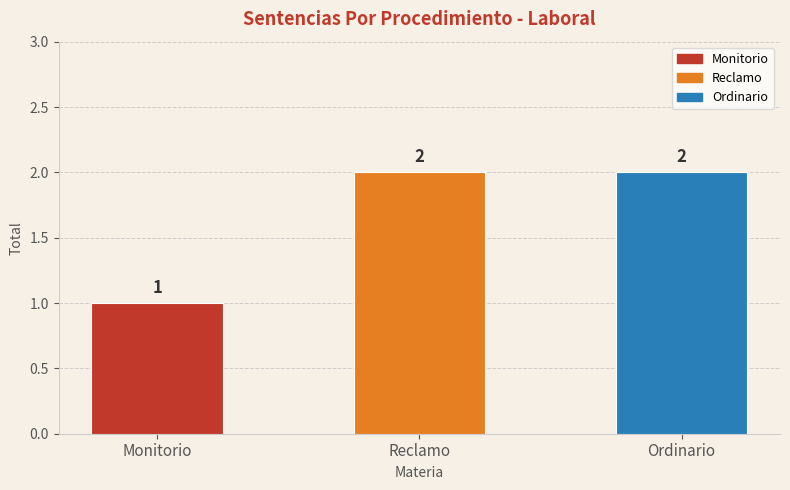

Reading right to left, list all the values displayed in this chart.

2	2	1